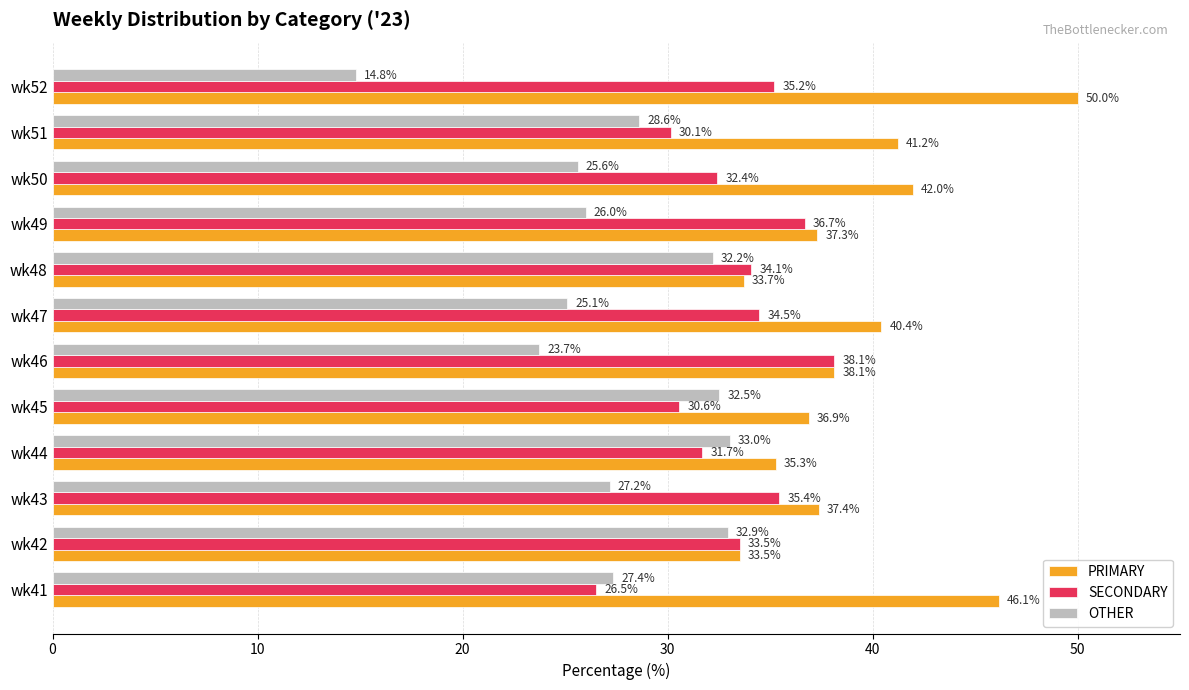

Which category has the highest value in the SECONDARY series?

wk46